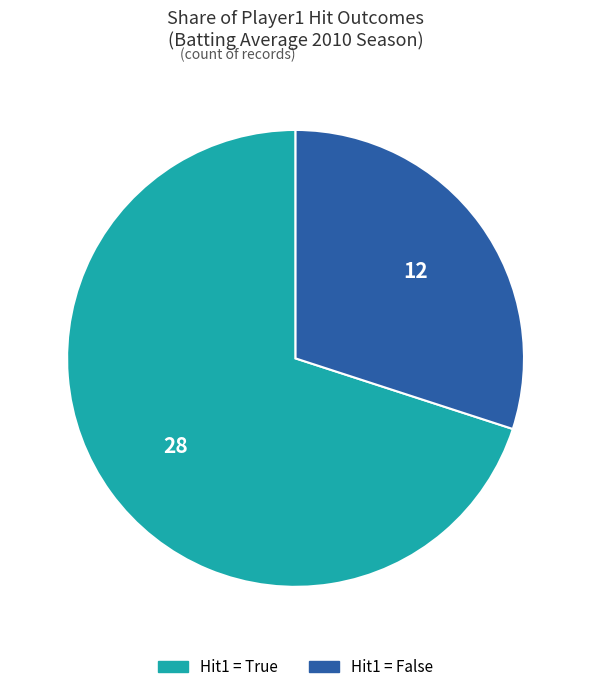

Does any single category account for the majority?

Yes